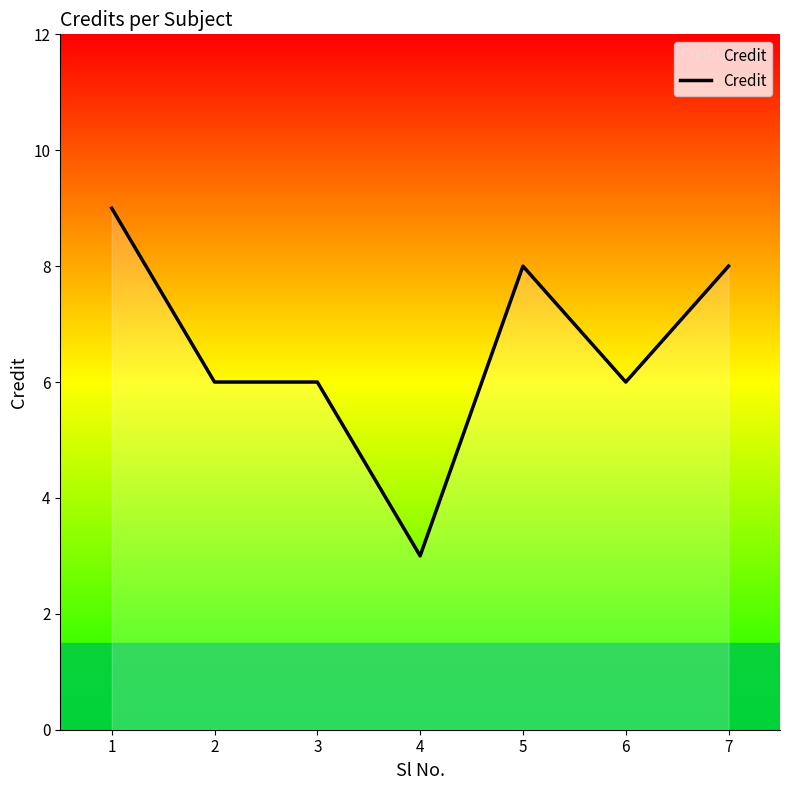

True or false: there are more than 2 points higher than both neighbors.

False